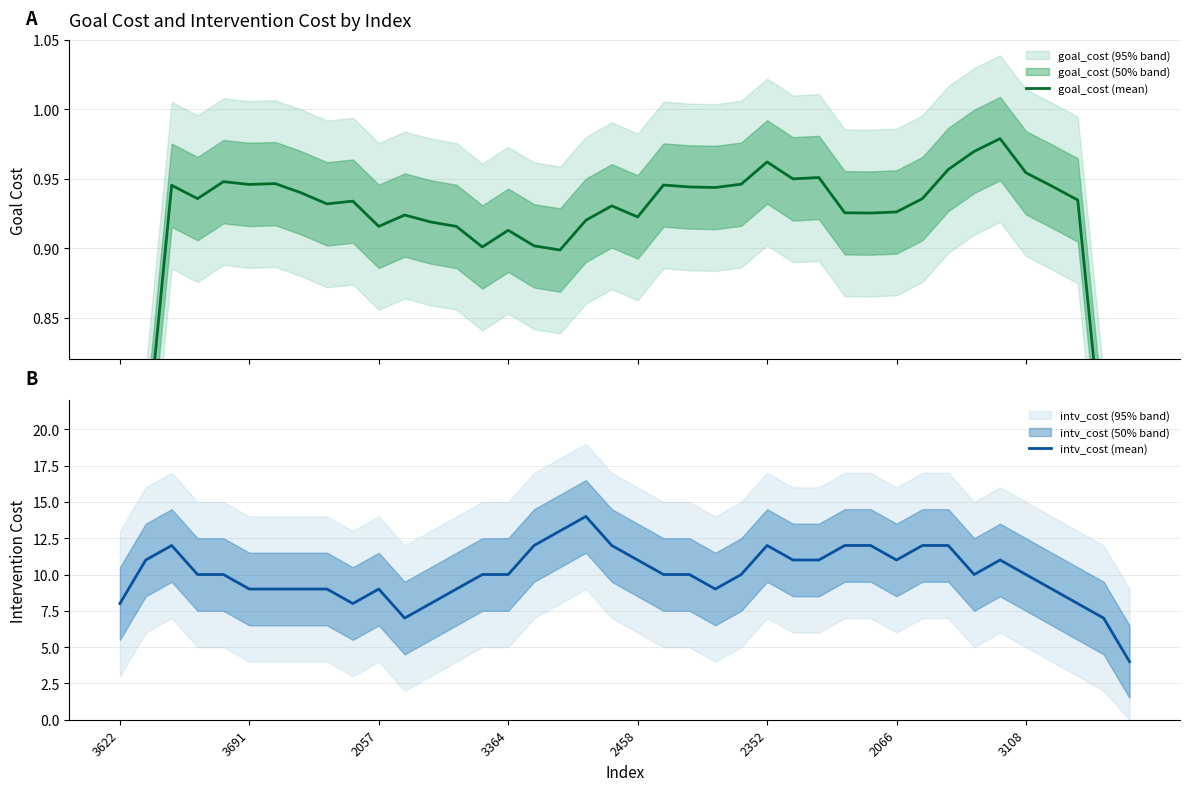

Which category has the lowest value in the intv_cost (mean) series?

39